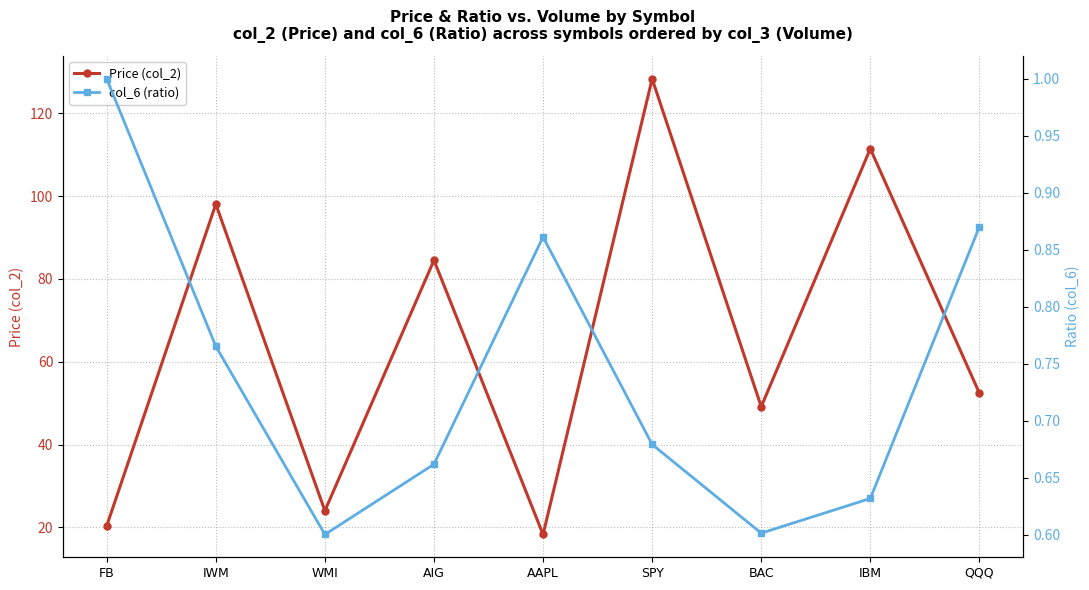

Which series has the largest total across all categories?

Price (col_2)